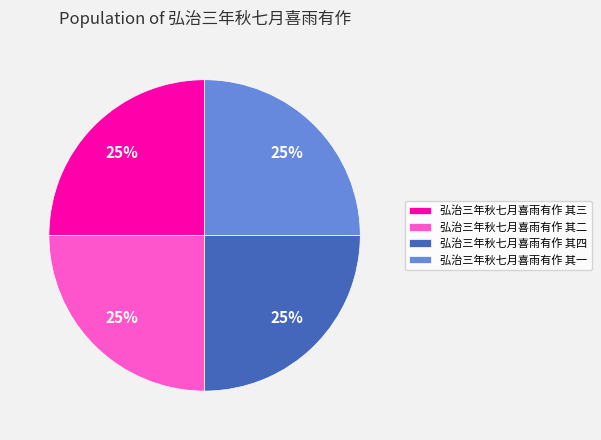

To the nearest percent, what is the average slice percentage?

25%